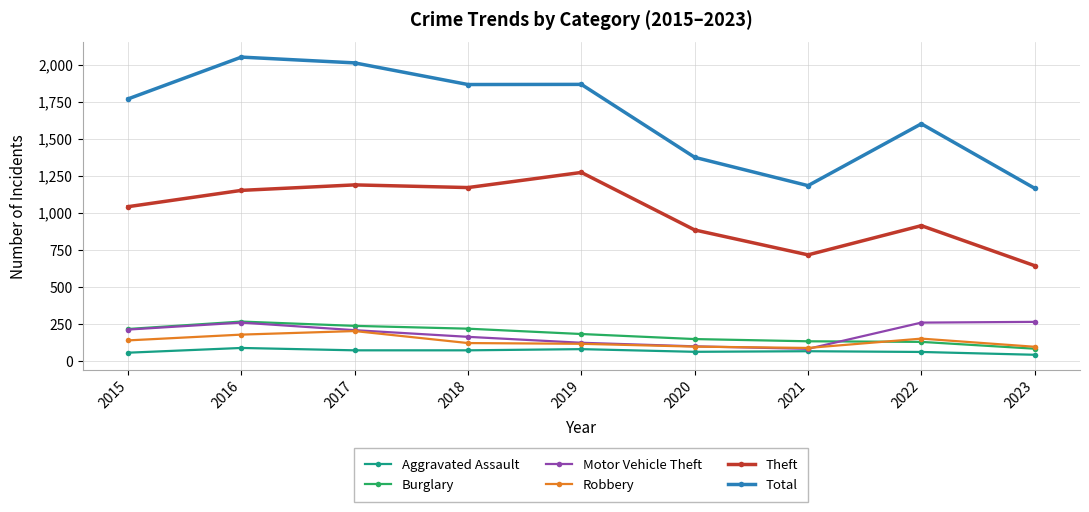

Which series changed the most between 2022 and 2023?

Total